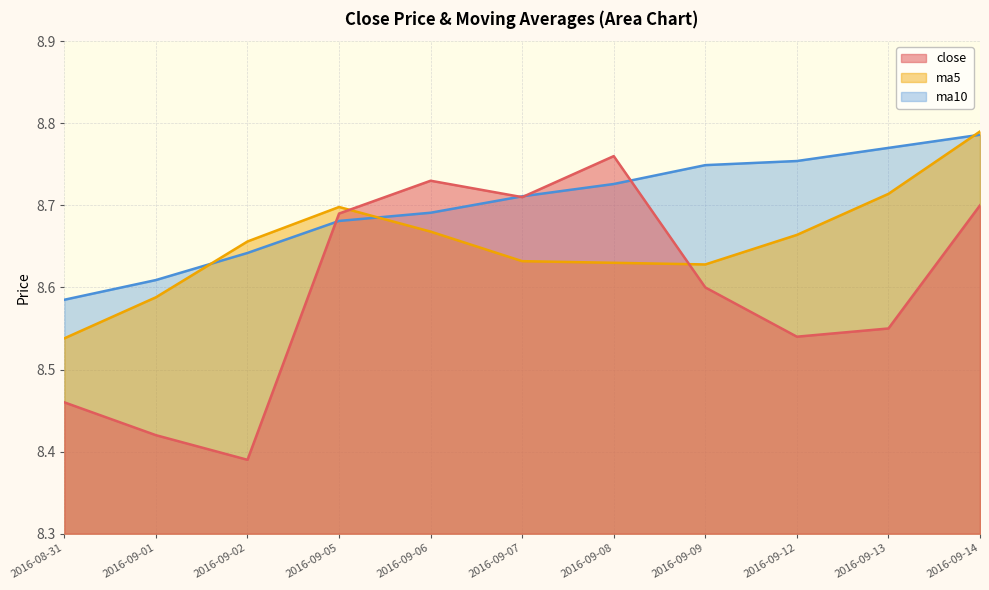

What is the label of the 5th point from the left?

2016-09-06